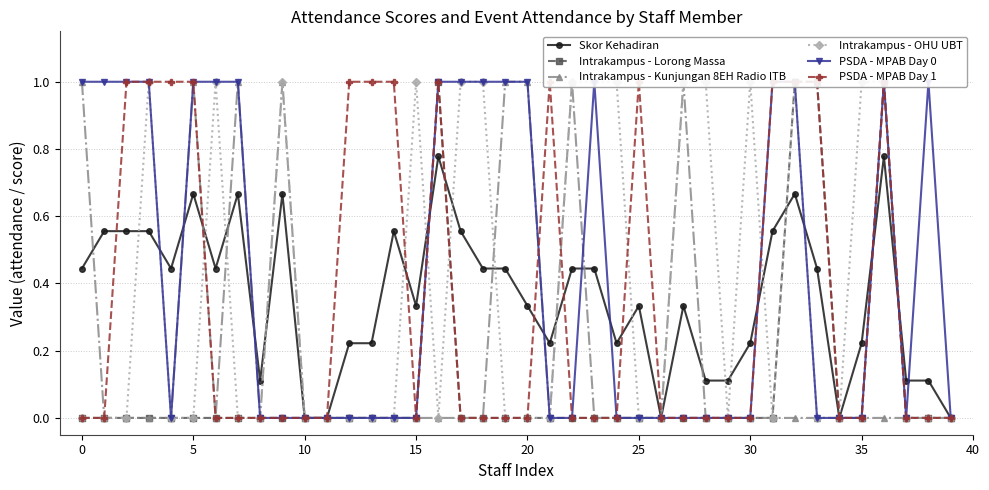

What is the value of the PSDA - MPAB Day 0 point at the 37th from the left?

1.0